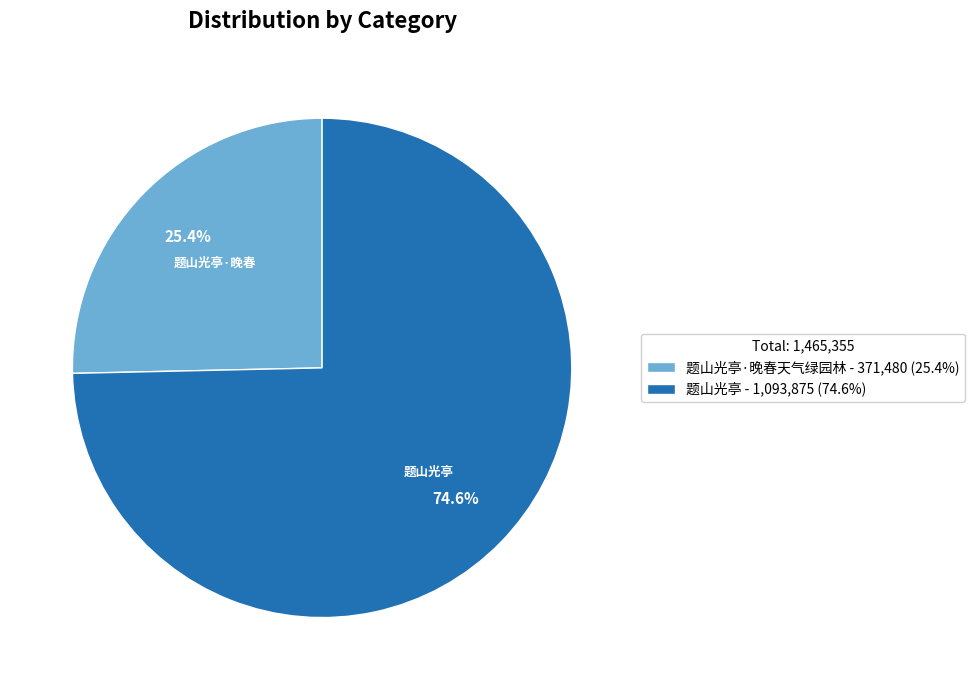

Is there any slice that represents more than half of the pie?

Yes